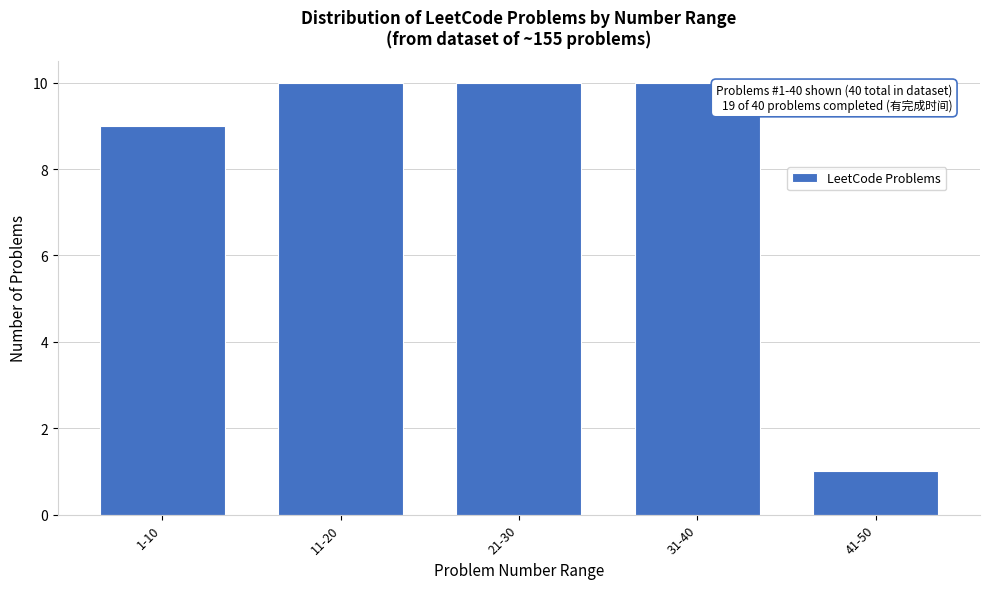

Reading left to right, extract all data points from this chart.

9	10	10	10	1